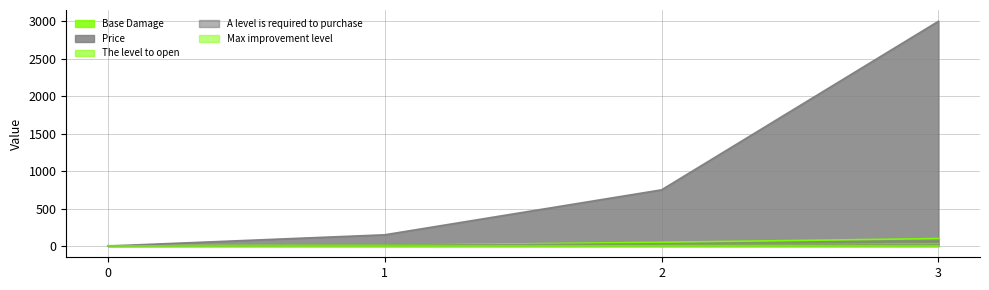

What is the highest value of the A level is required to purchase series?

50